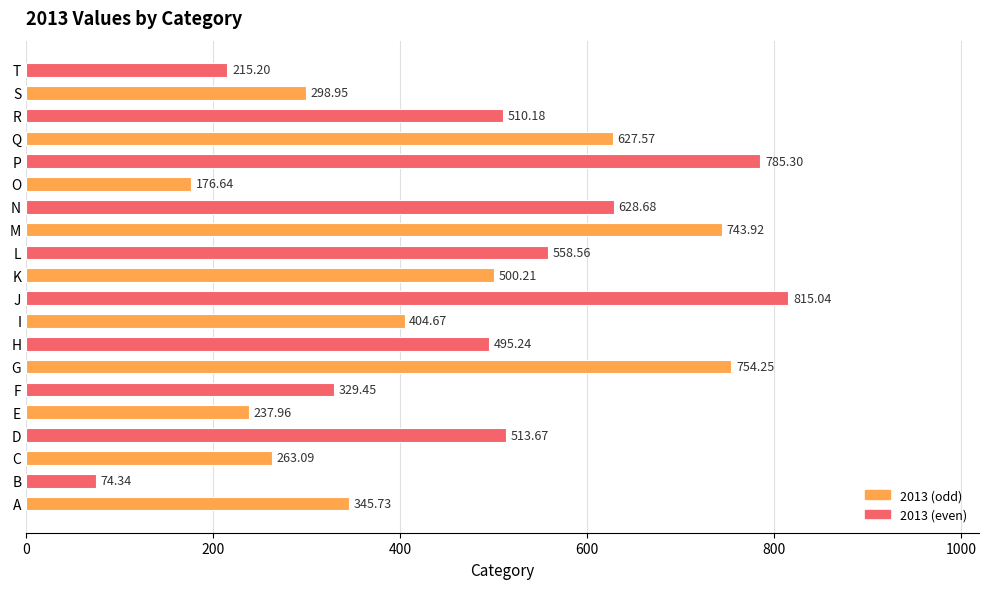

What is the ratio of the value at K to the value at C?

1.9